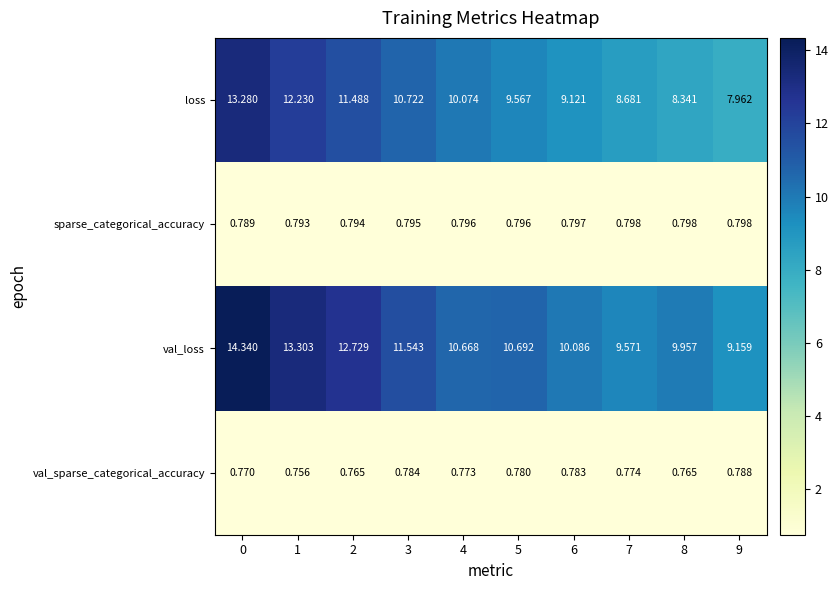

Is the value of val_loss at 9 greater than the value of val_sparse_categorical_accuracy at 6?

Yes